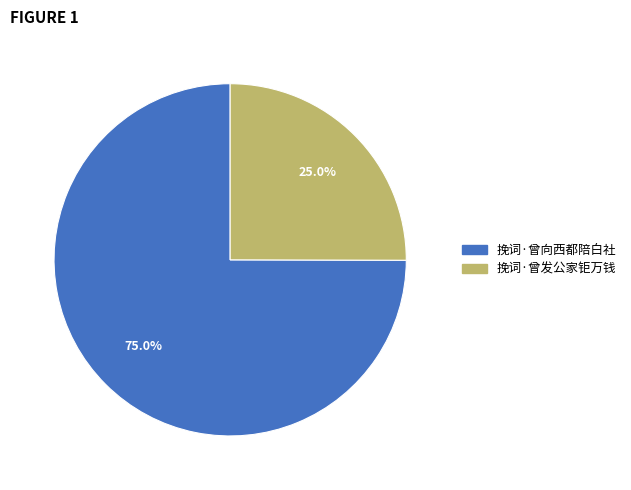

Between 挽词·曾发公家钜万钱 and 挽词·曾向西都陪白社, which is larger?

挽词·曾向西都陪白社